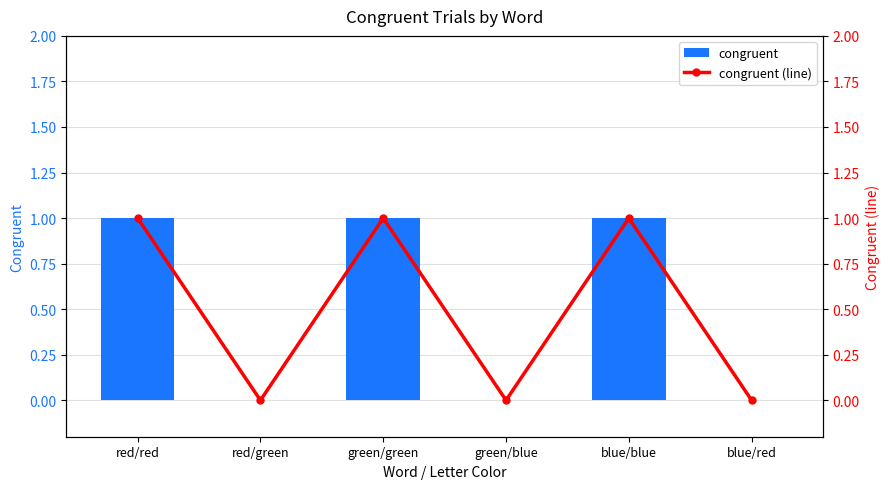

Is the value of congruent at green/blue greater than the value of congruent (line) at red/green?

No